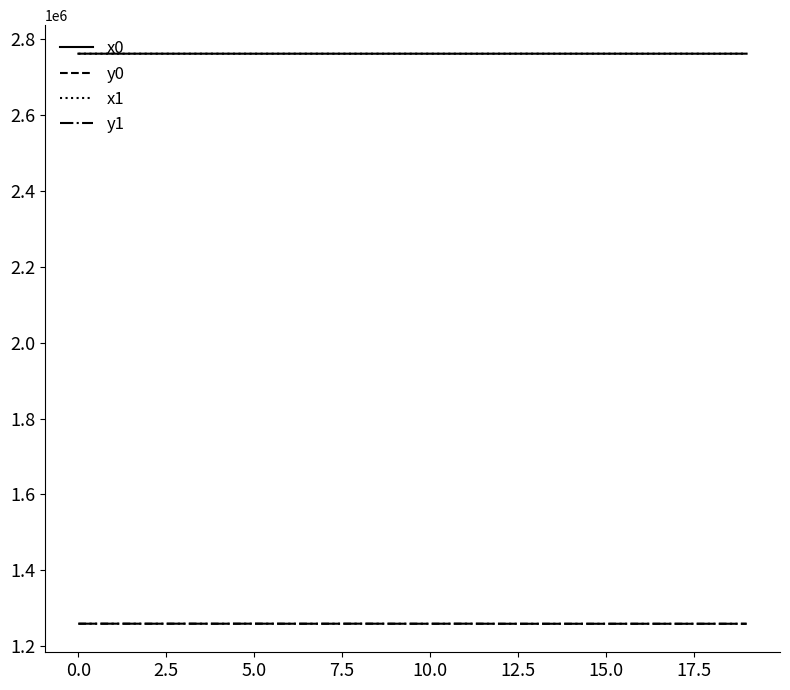

What is the maximum value shown in the chart?

2761047.6